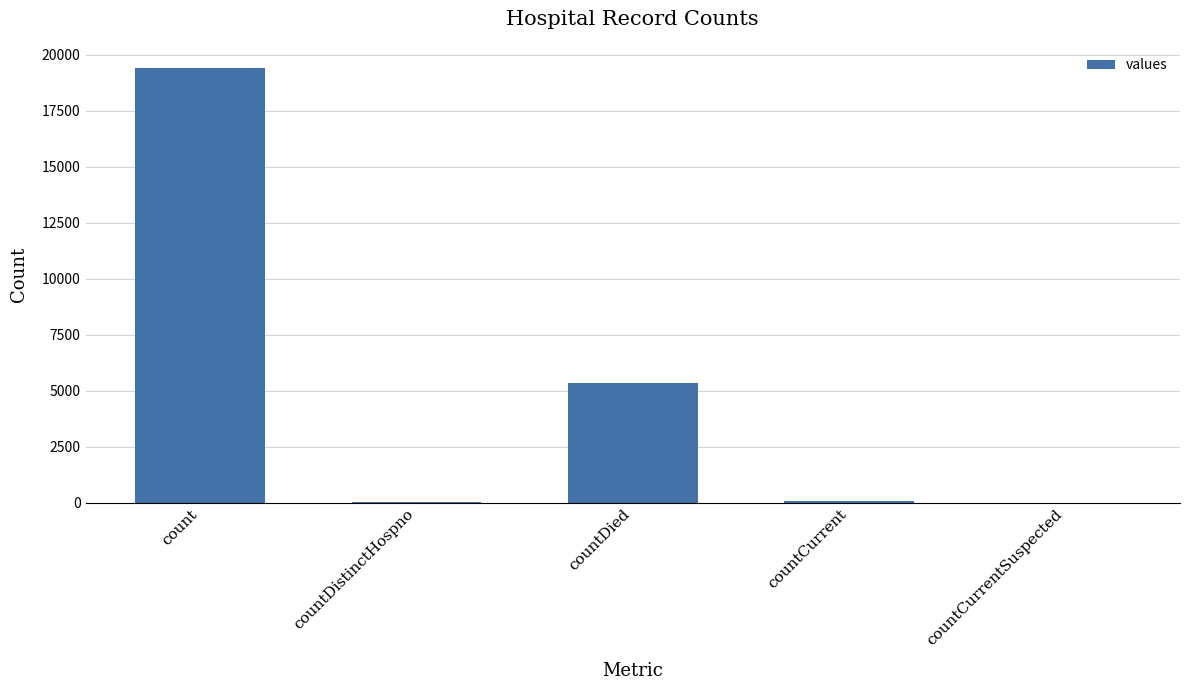

Which category has the highest value across all series?

count